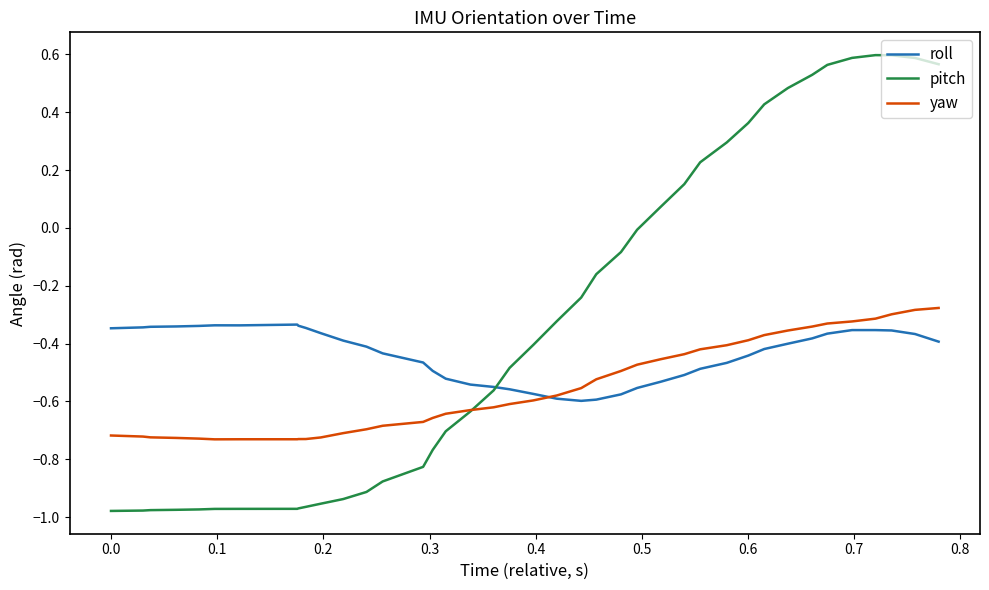

Rank the series by their average value, from lowest to highest.

yaw, roll, pitch